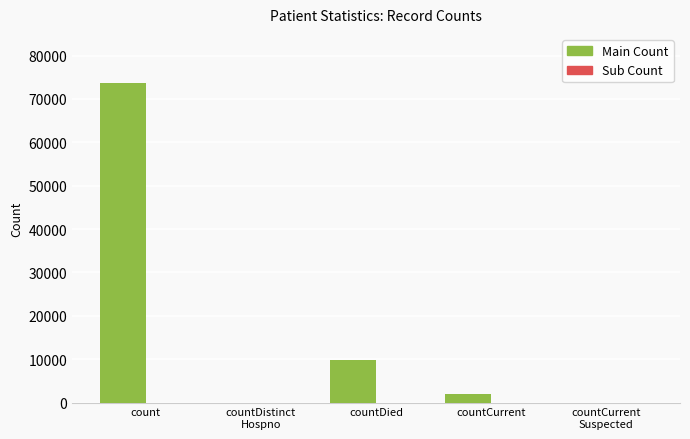

Where is the data nearest to the value 36872?

countDied